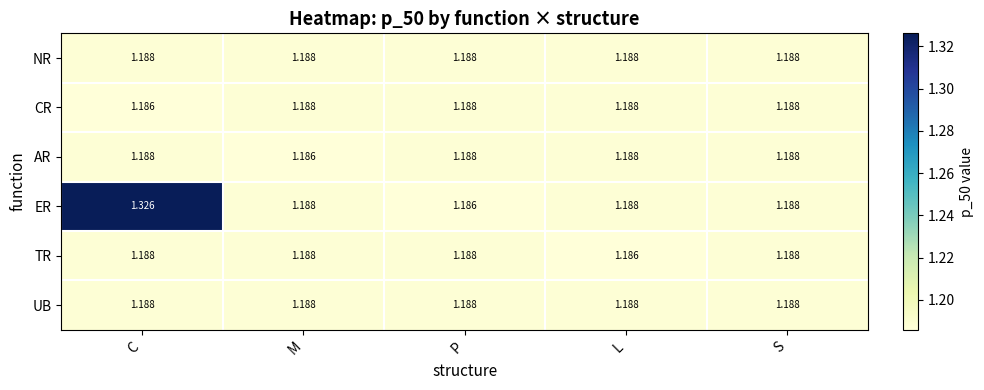

Which series changed the most between C and M?

ER